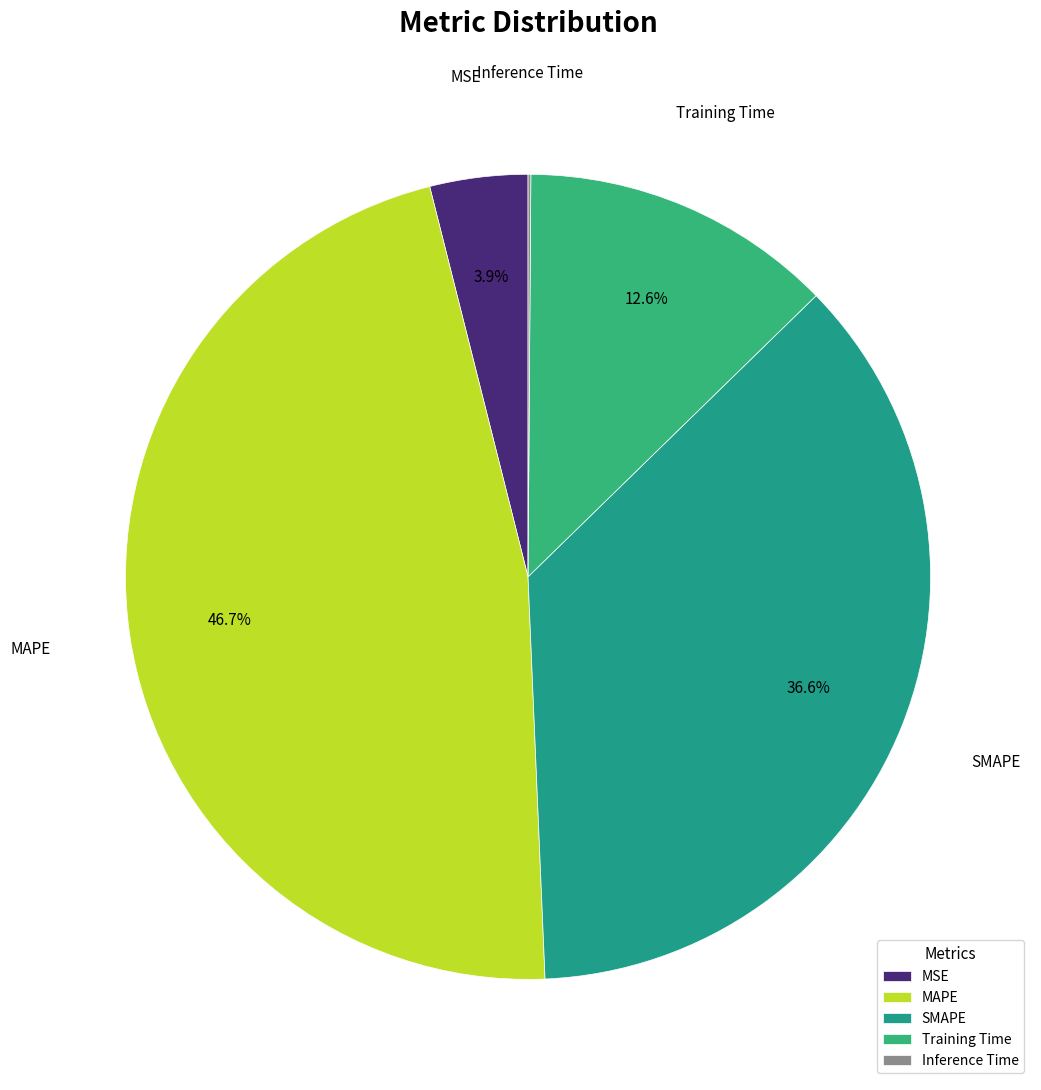

True or false: MSE accounts for 13% of the total.

False